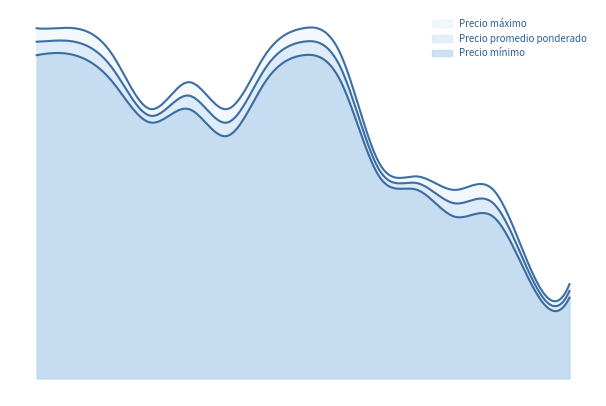

What is the average value of the Precio mínimo series?

8700